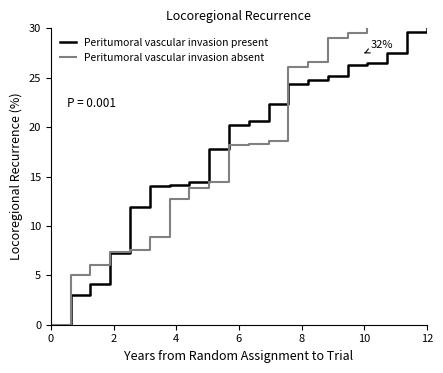

How many data points in Peritumoral vascular invasion absent are less than 18?

9